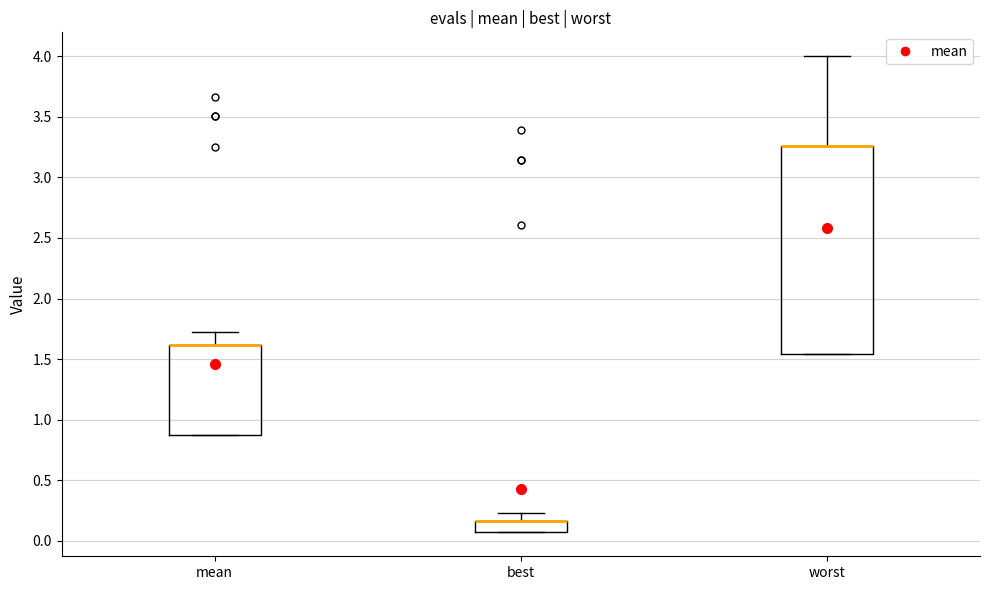

Reading left to right, transcribe this box plot: for each box, give where its median line is, the range the box spans, and where its two whiskers end, as read against the y-axis. The values are not printed on the chart, so give them approximately, as read against the axis.

mean: median 1.60 (drawn on the box's upper edge), box 0.90 to 1.60, whiskers 0.90 to 1.70
best: median 0.15 (drawn on the box's upper edge), box 0.05 to 0.15, whiskers 0.05 to 0.25
worst: median 3.25 (drawn on the box's upper edge), box 1.55 to 3.25, whiskers 1.55 to 4.00